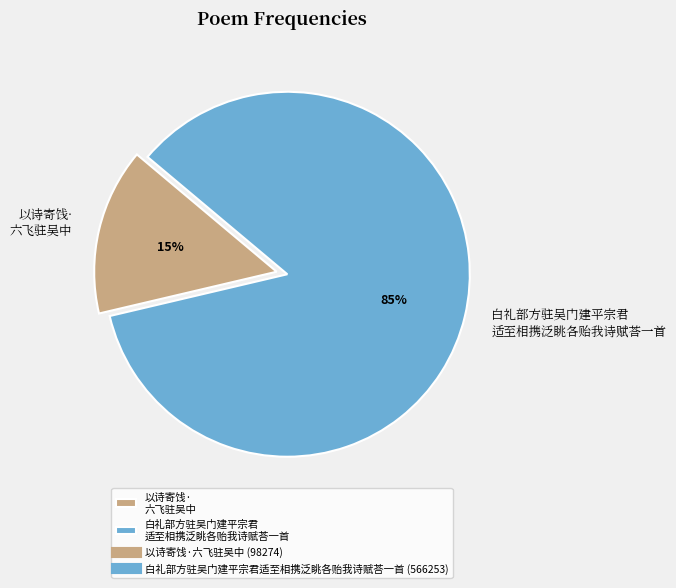

To the nearest percent, what percentage of the pie is 以诗寄饯· 六飞驻吴中?

15%